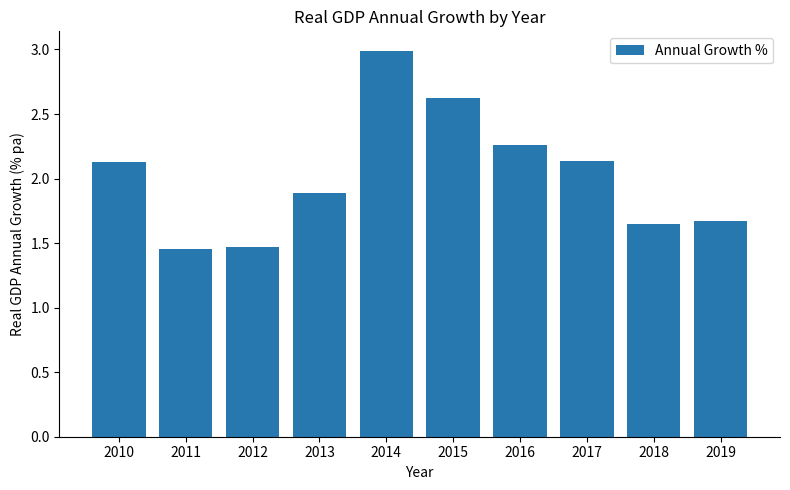

The chart shows a value of 1.5 at 2011. True or false?

True